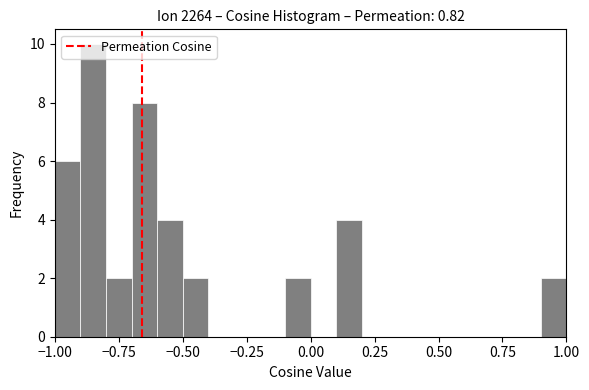

Around what value on the x-axis is the tallest bar? Give the approximate position of its centre, as read against the axis.

-0.85